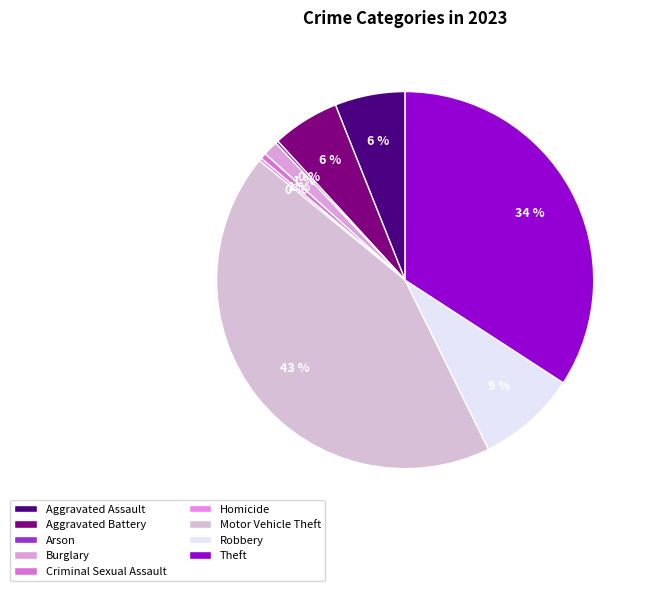

Which category has the biggest portion of the pie?

Motor Vehicle Theft